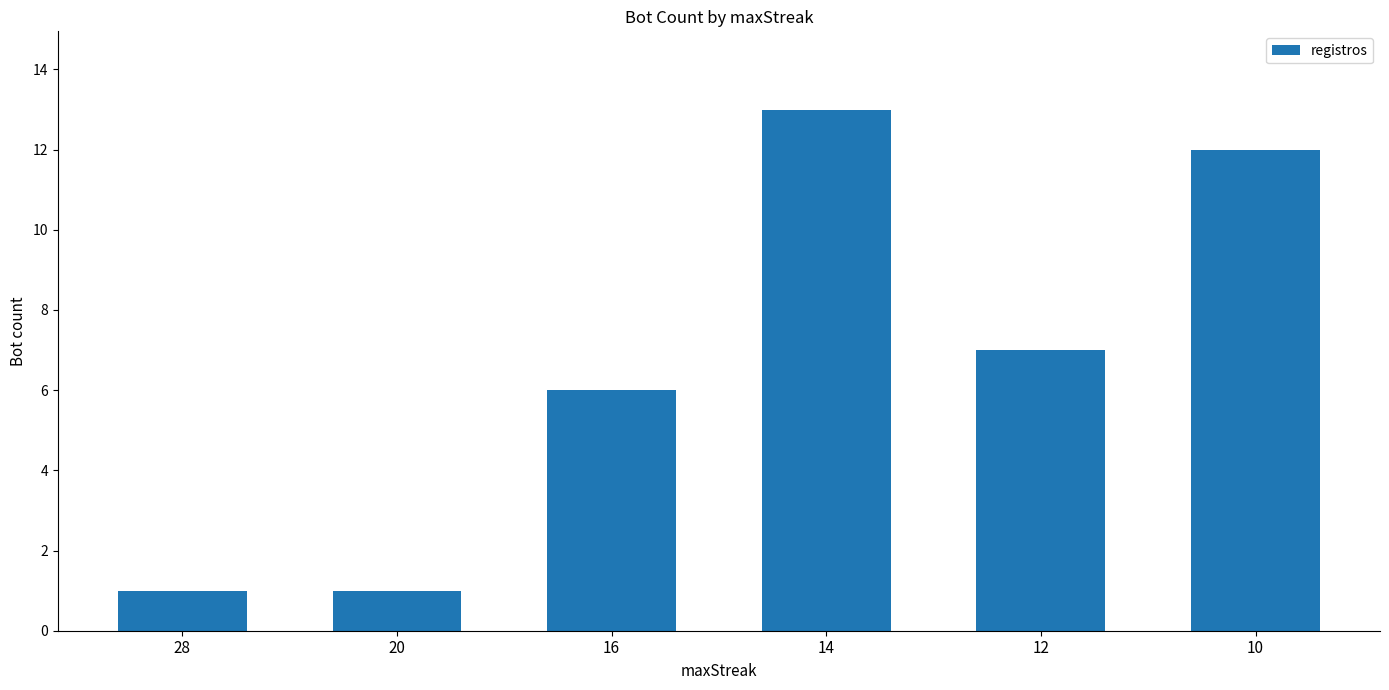

What is the value of the 1st bar from the left?

1